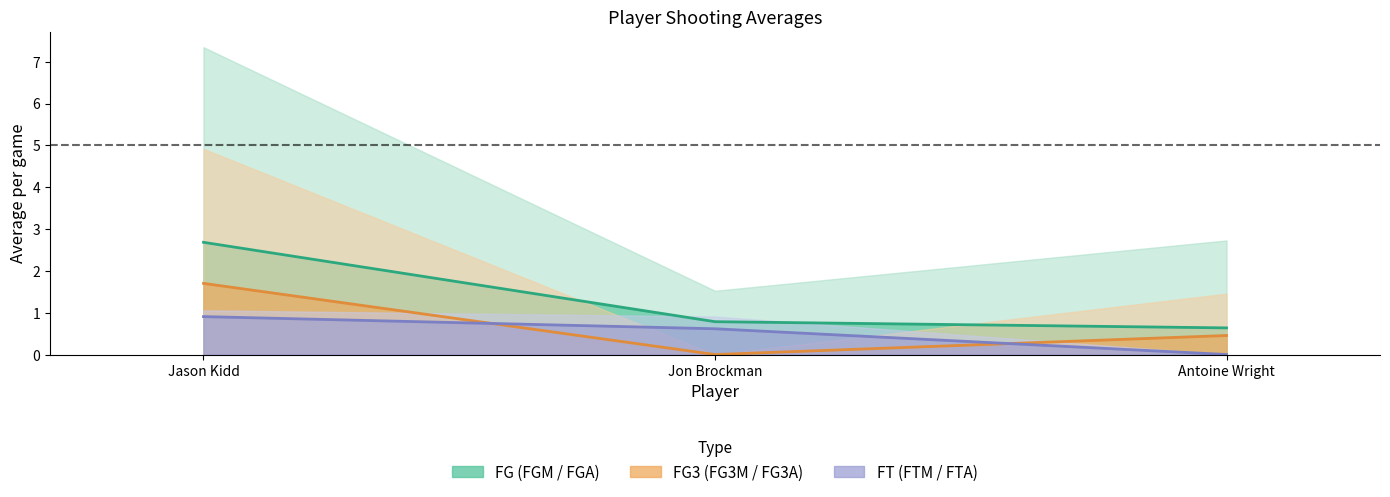

What is the greatest value displayed?

2.7